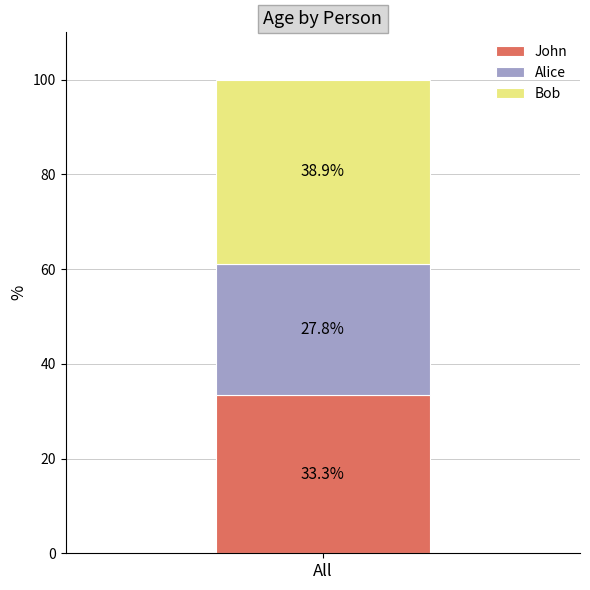

How many bars are there in total?

1